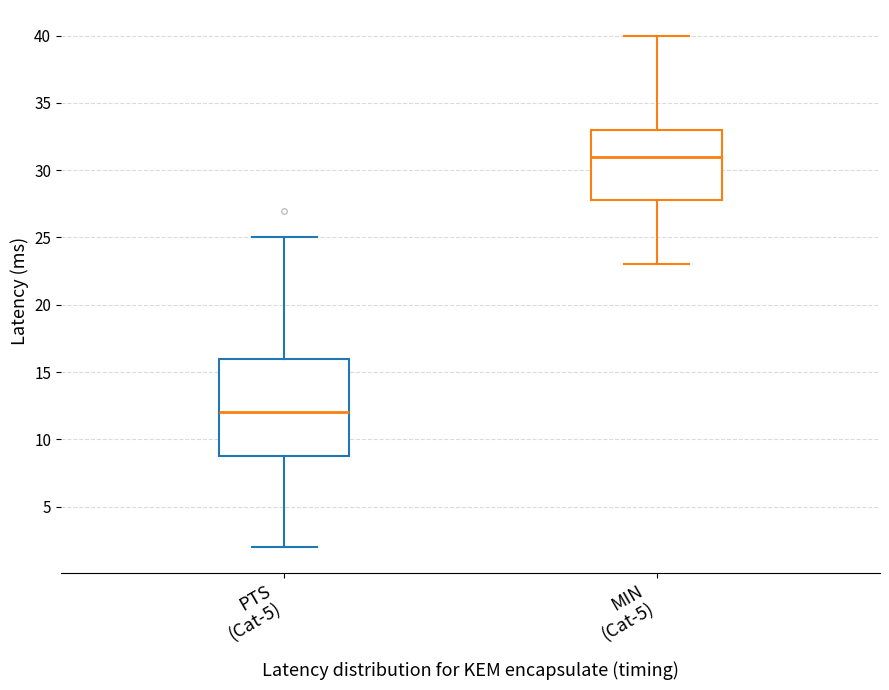

Reading left to right, read every box against the y-axis: the position of its median line, the range the box covers, and the ends of its whiskers. The values are not printed on the chart, so give them approximately, as read against the axis.

PTS (Cat-5): median 12, box 9 to 16, whiskers 2 to 25
MIN (Cat-5): median 31, box 28 to 33, whiskers 23 to 40